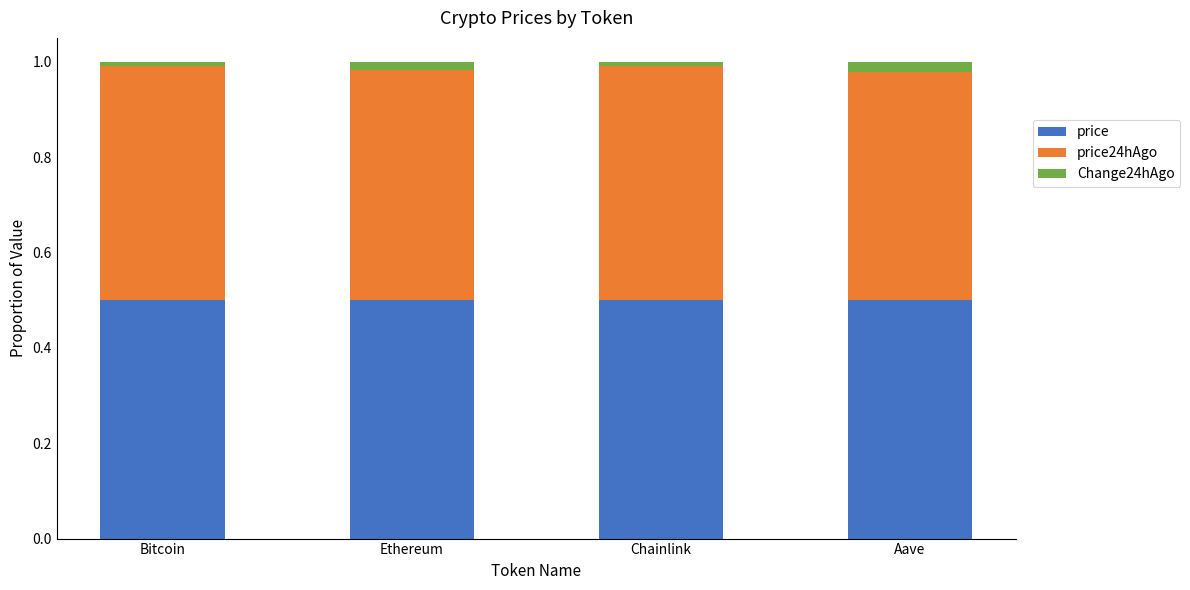

What is the total value across all series at Aave?

1.0